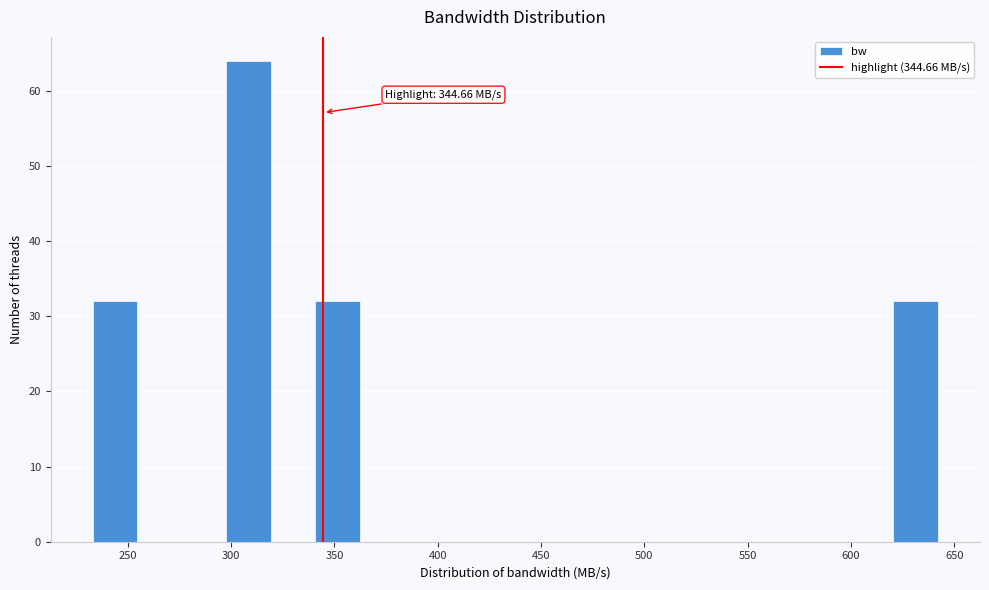

Which range on the x-axis has the tallest bar?

300 to 320